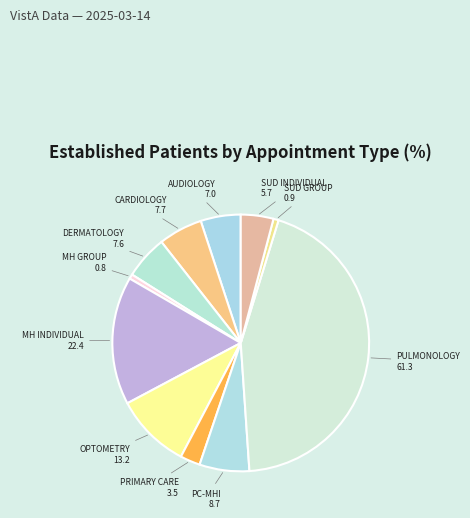

Is the sum of SUD GROUP and PC-MHI greater than half?

No